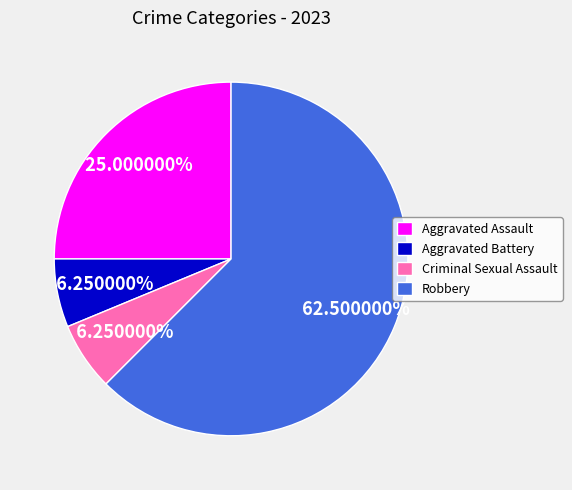

Which has a higher value, Criminal Sexual Assault or Robbery?

Robbery